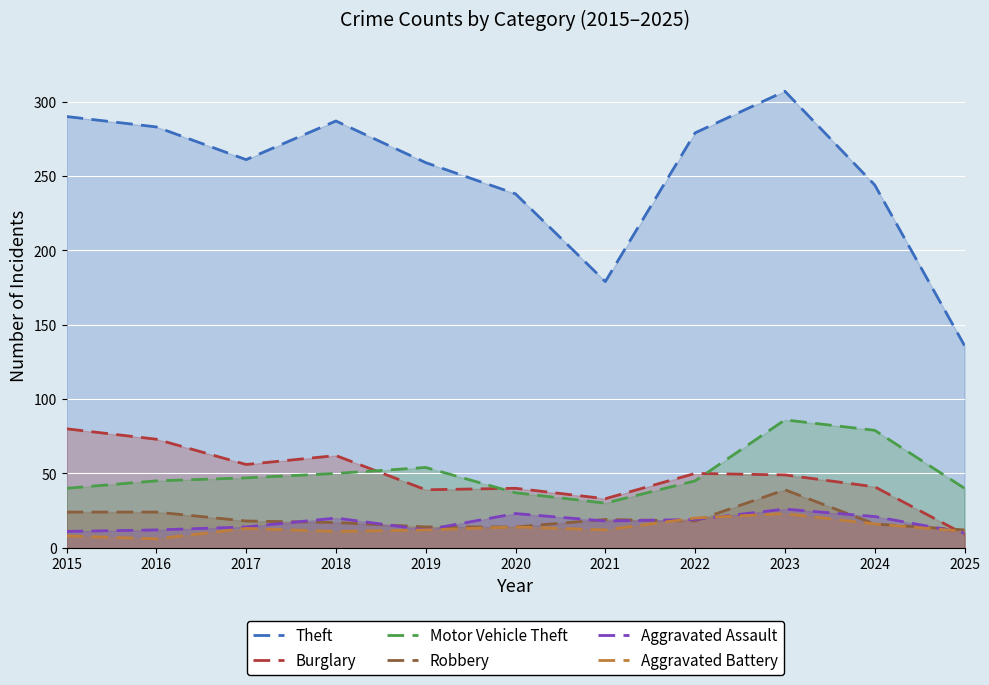

What are all the series names shown in the legend?

Theft, Burglary, Motor Vehicle Theft, Robbery, Aggravated Assault, Aggravated Battery